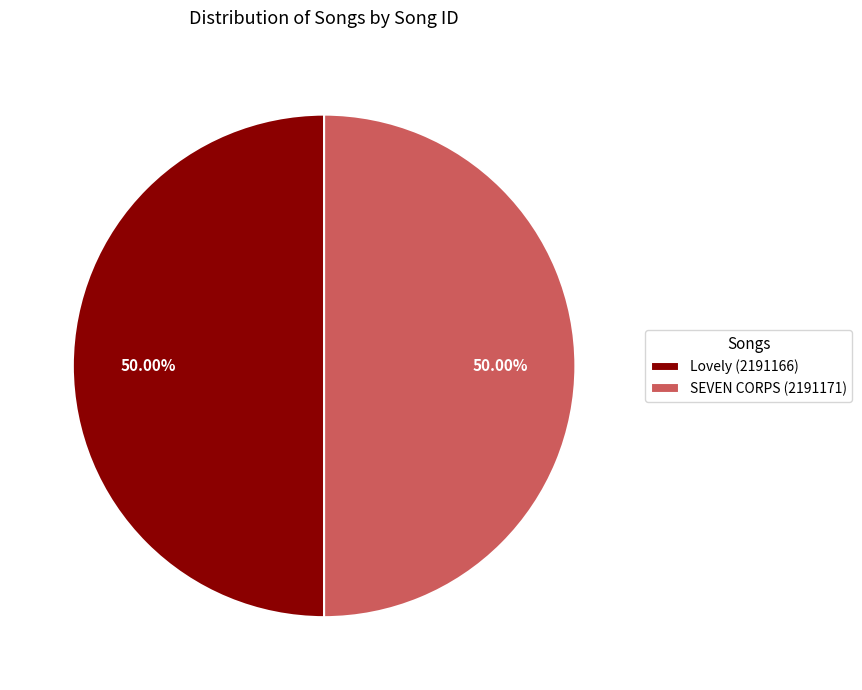

Combined, do SEVEN CORPS (2191171) and Lovely (2191166) account for over 50%?

Yes